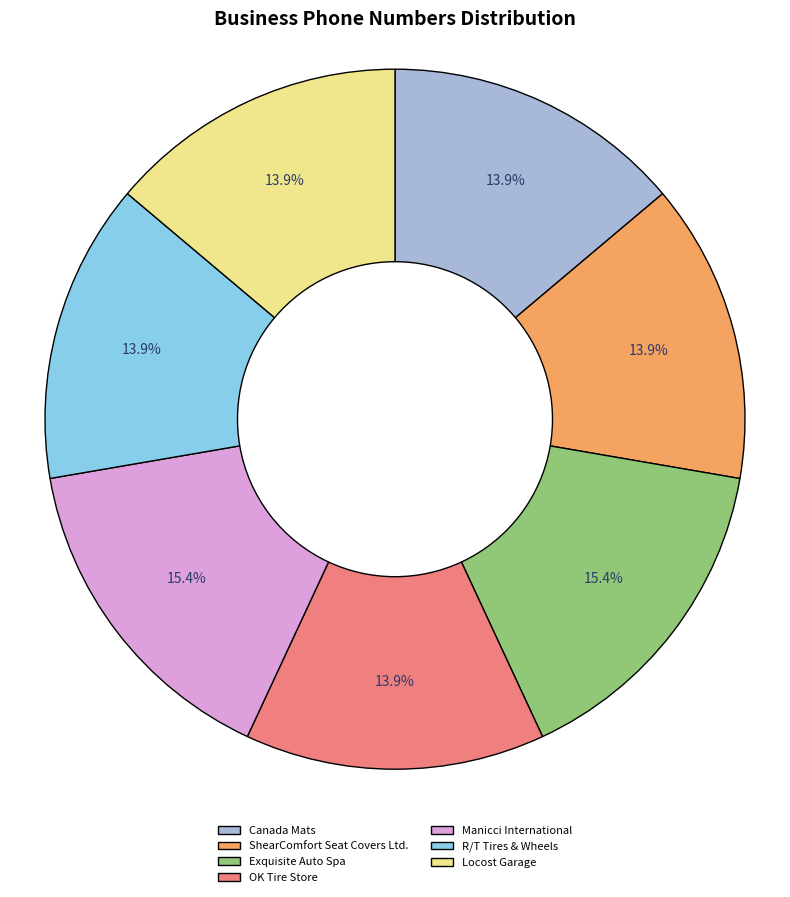

Does Canada Mats account for over 50% of the chart?

No